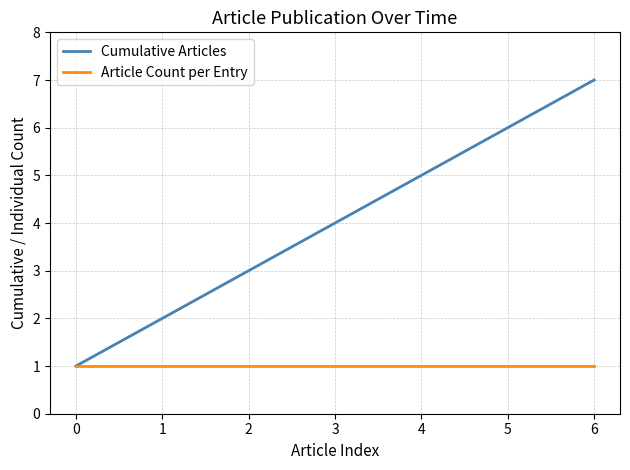

Rank the series at 3 from lowest to highest value.

Article Count per Entry, Cumulative Articles